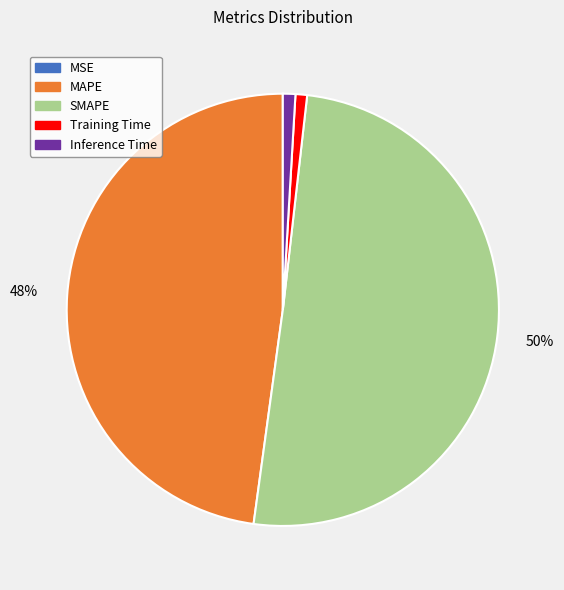

True or false: MAPE accounts for 48% of the total.

True